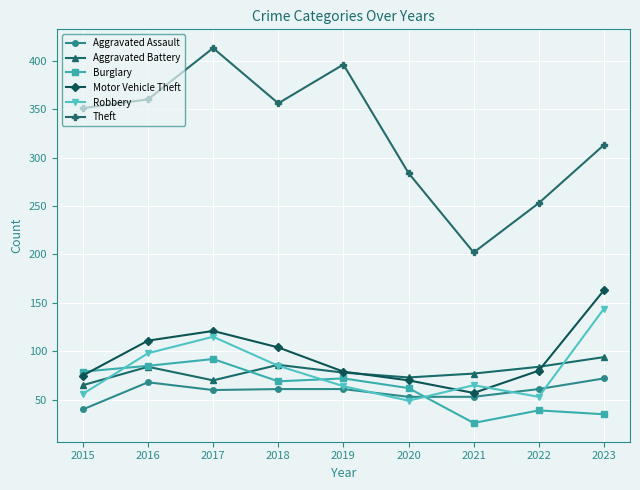

At which category is the sum across all series the highest?

2017